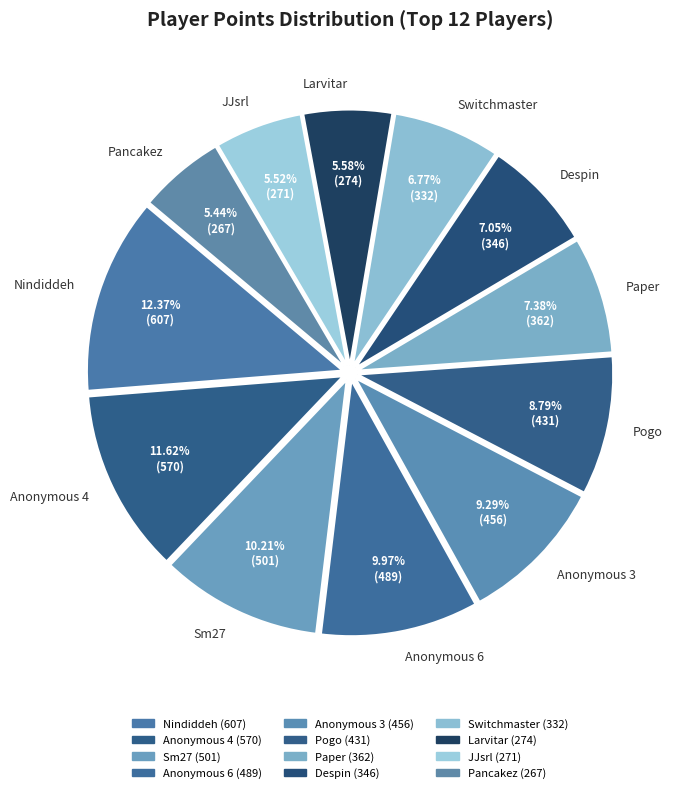

What is the largest slice in the pie chart?

Nindiddeh